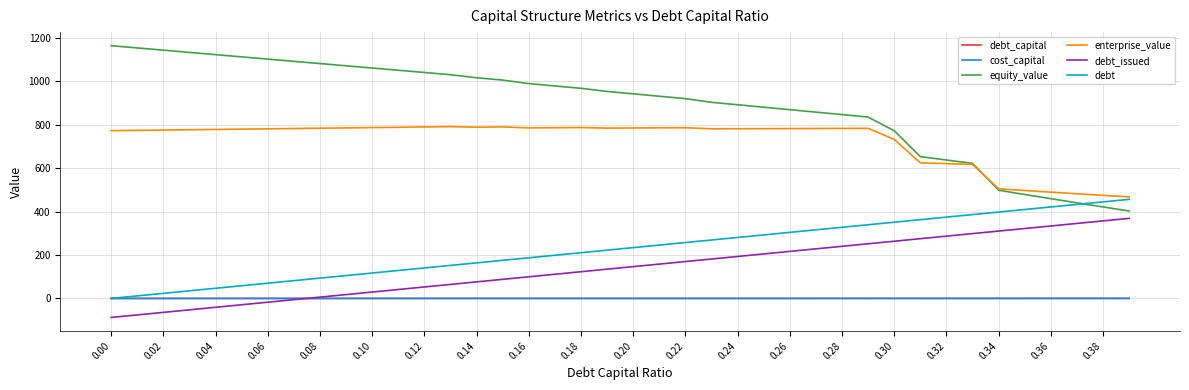

Which series has the widest spread of values?

equity_value